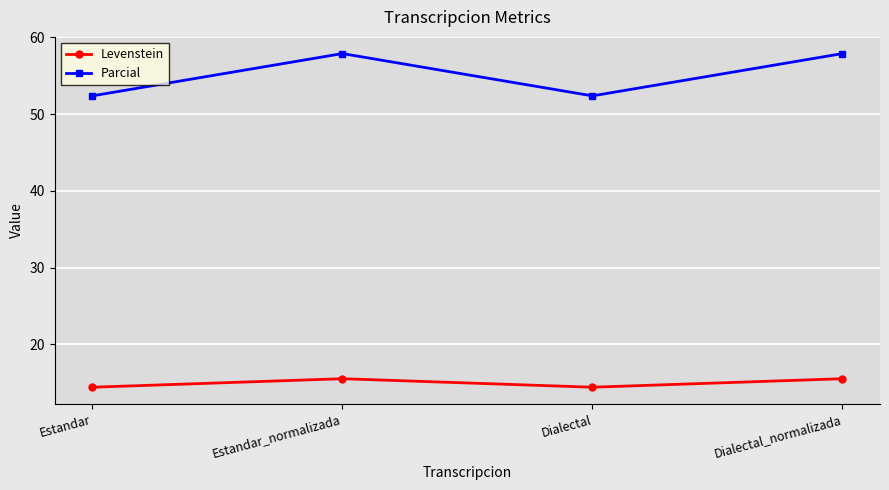

What is the total value across all series at Estandar?

66.8